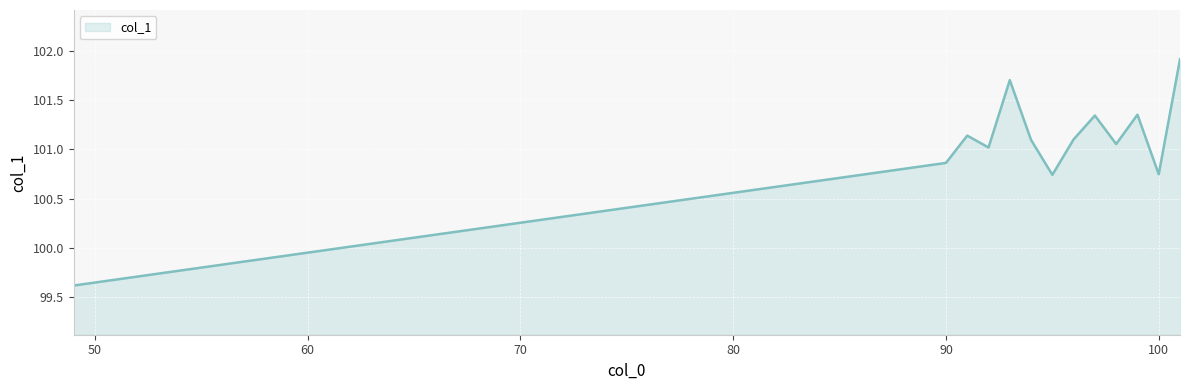

What is the maximum value shown in the chart?

101.9